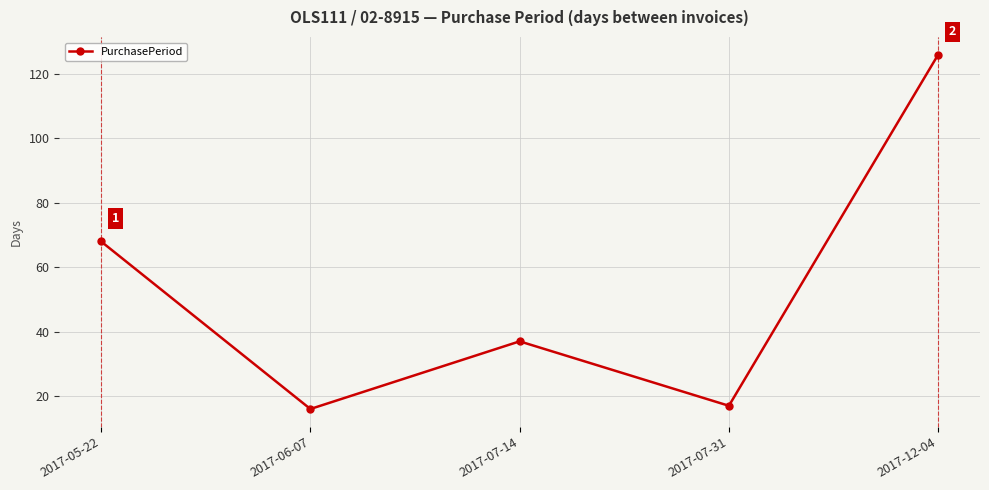

Which label corresponds to the smallest value in the chart?

2017-06-07